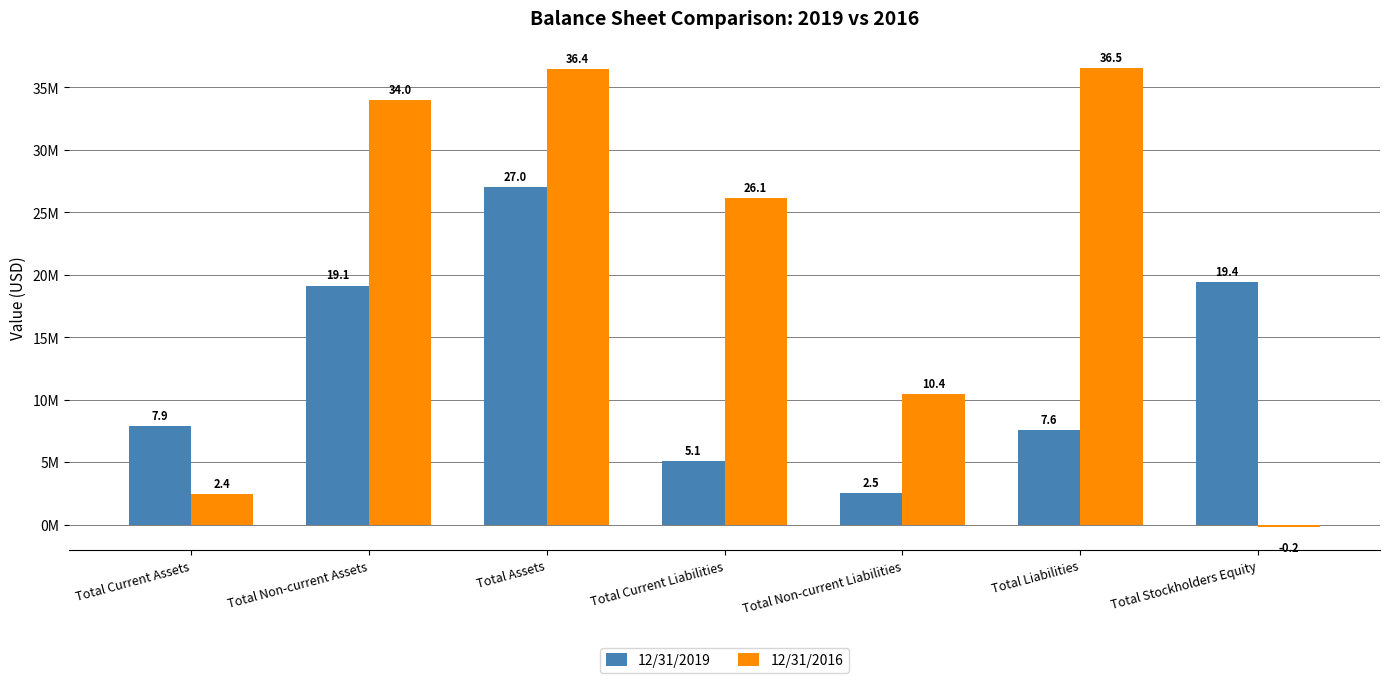

What is the label of the 5th bar from the right?

Total Assets